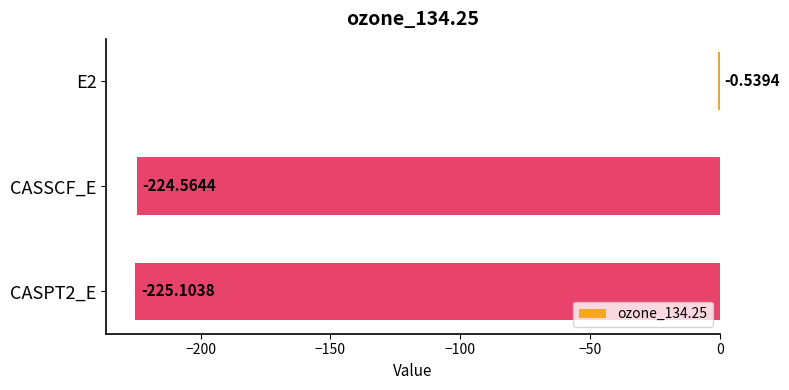

What is the change in value from E2 to CASSCF_E?

-224.0